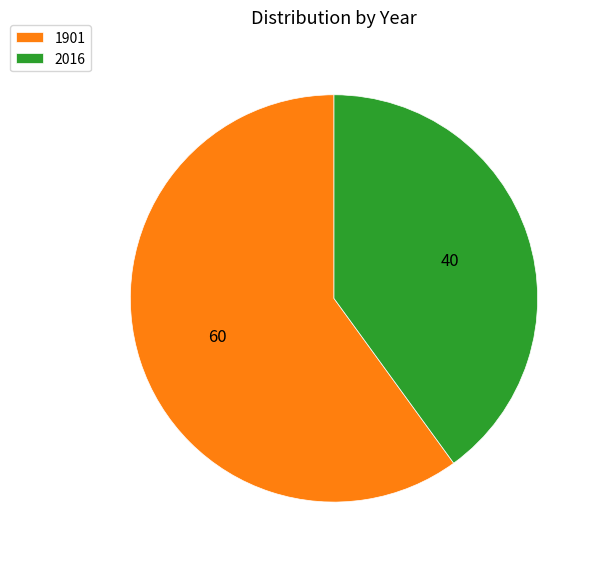

Which has a higher value, 2016 or 1901?

1901